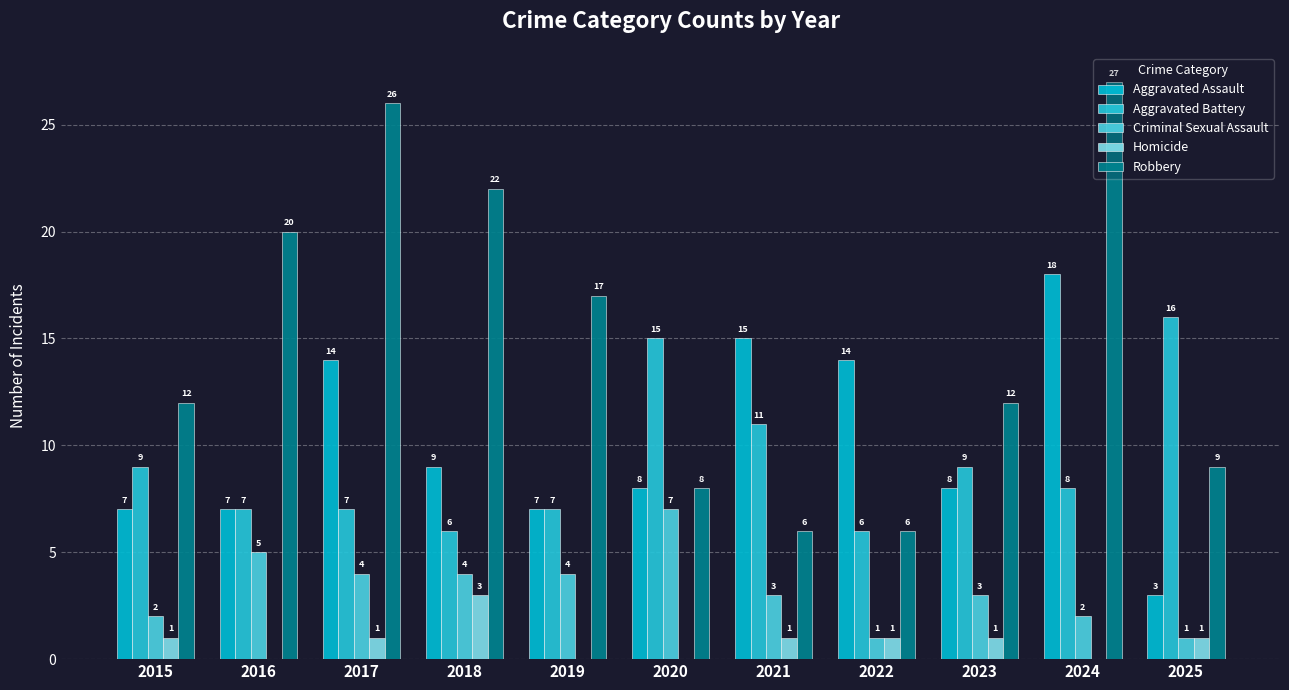

What are all the series names shown in the legend?

Aggravated Assault, Aggravated Battery, Criminal Sexual Assault, Homicide, Robbery